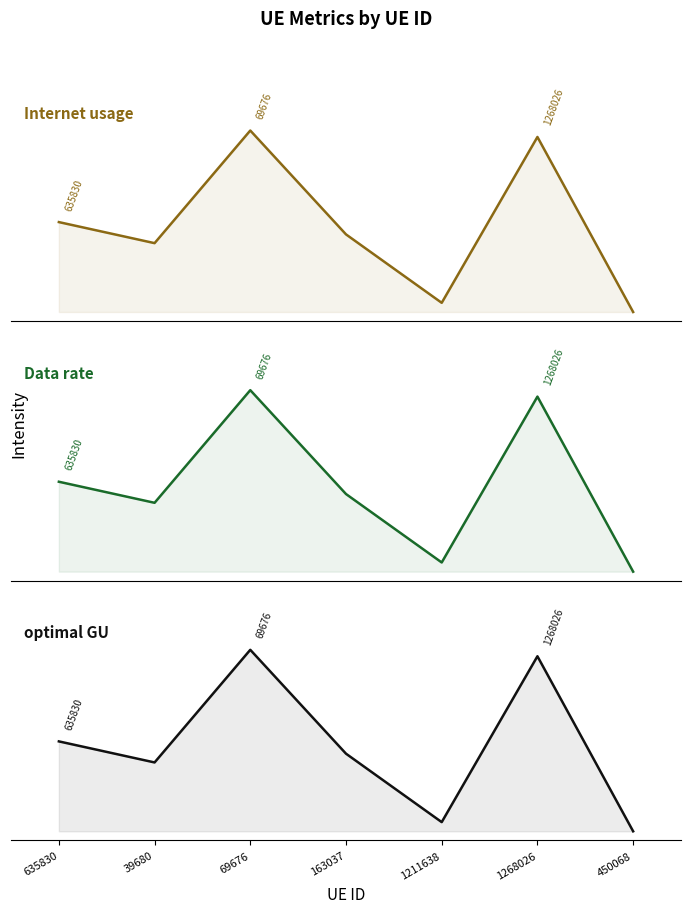

Rank the series by their maximum value, from highest to lowest.

Internet usage, Data rate, optimal GU